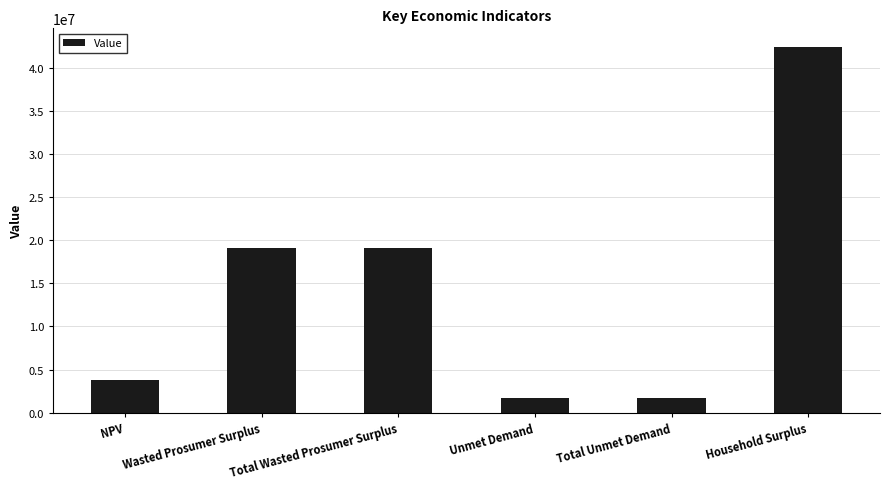

What is the greatest value displayed?

42431379.8